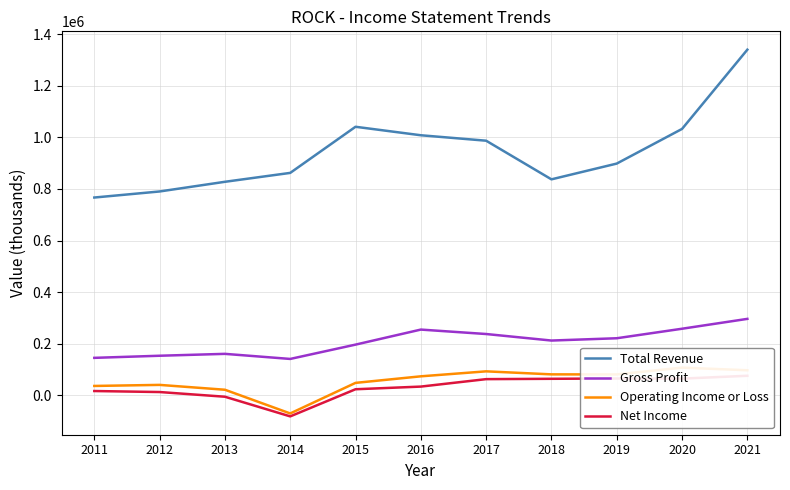

How many data points in Gross Profit are above 212200?

5